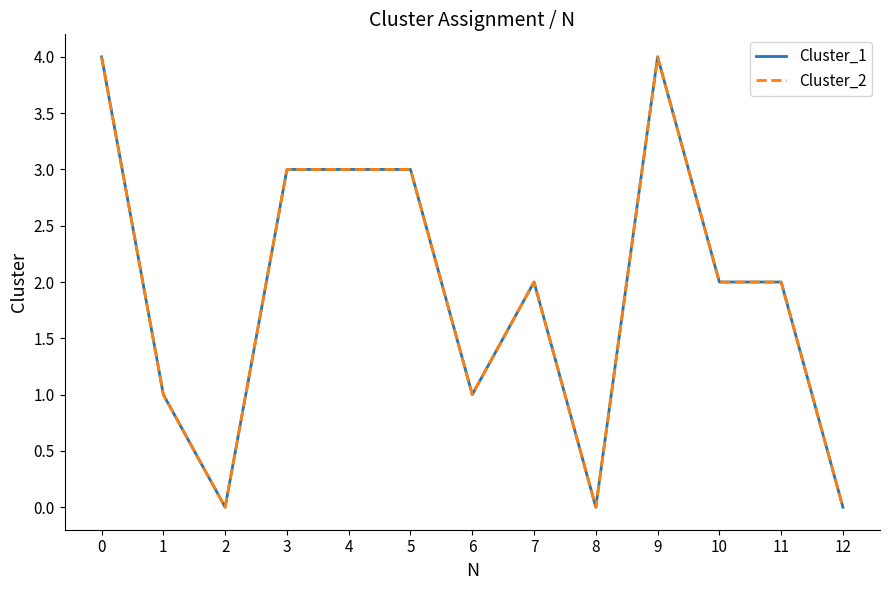

Does the chart display data point markers on the line(s)?

No